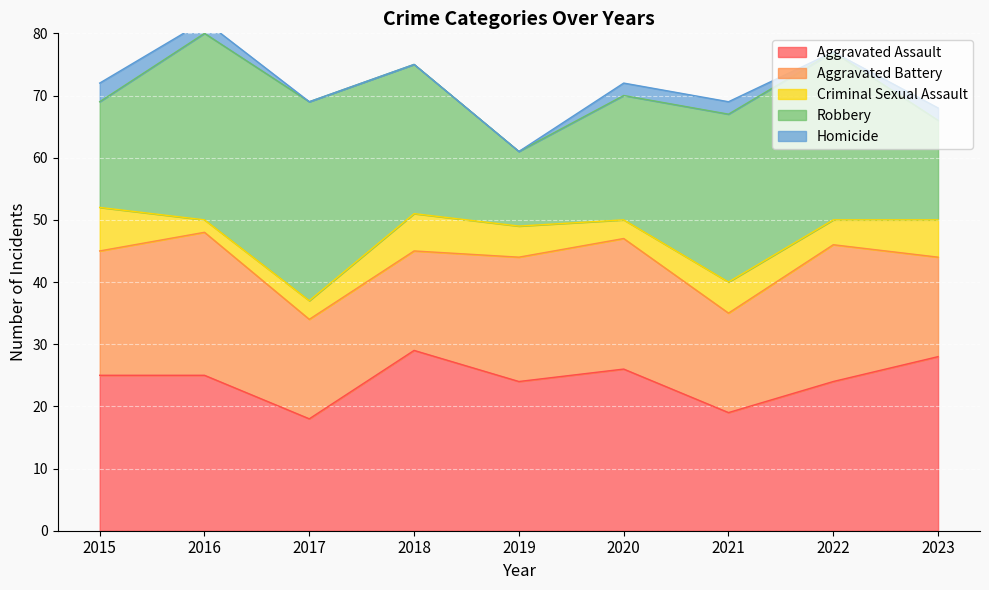

Rank the series at 2022 from lowest to highest value.

Homicide, Criminal Sexual Assault, Aggravated Battery, Aggravated Assault, Robbery